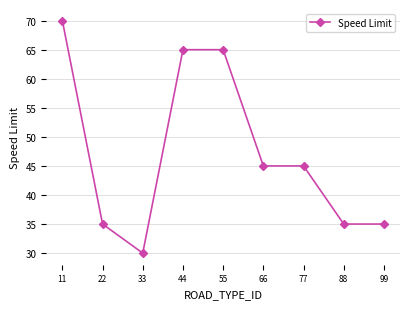

What is the greatest value displayed?

70